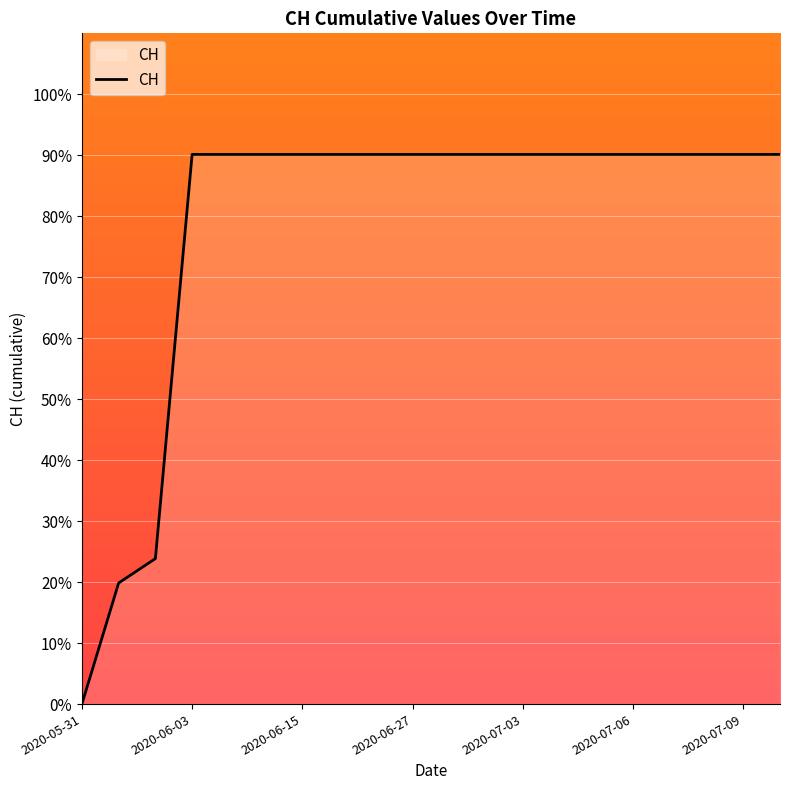

What is the maximum value shown in the chart?

90.1